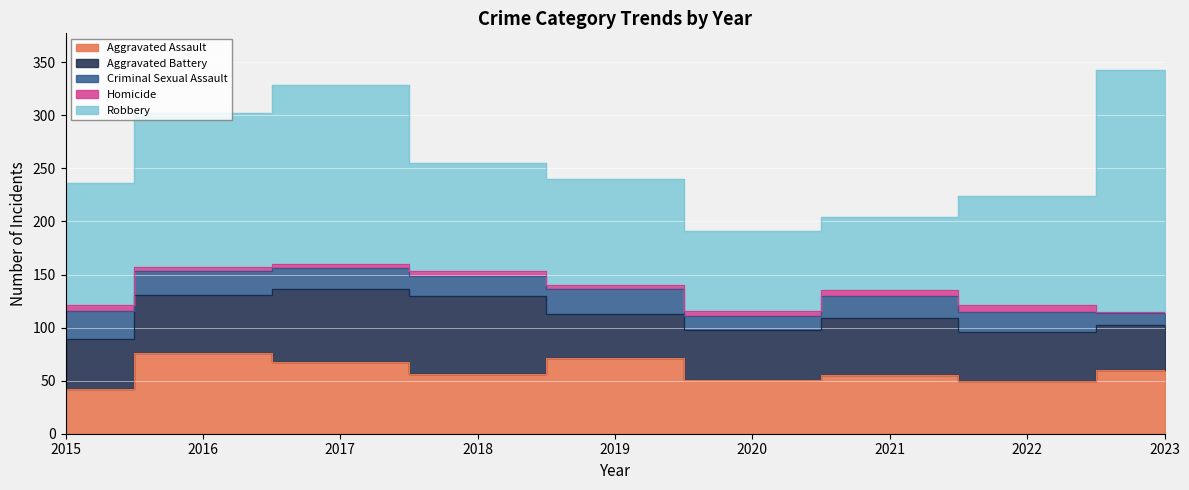

Rank the categories by Criminal Sexual Assault value from lowest to highest.

2023, 2020, 2018, 2022, 2017, 2021, 2016, 2019, 2015